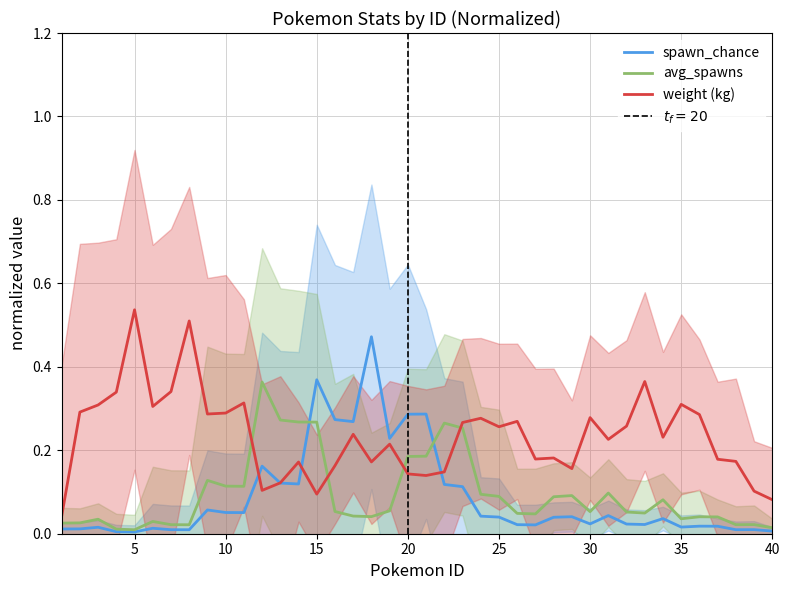

What is the sum of all weight (kg) values?

9.3